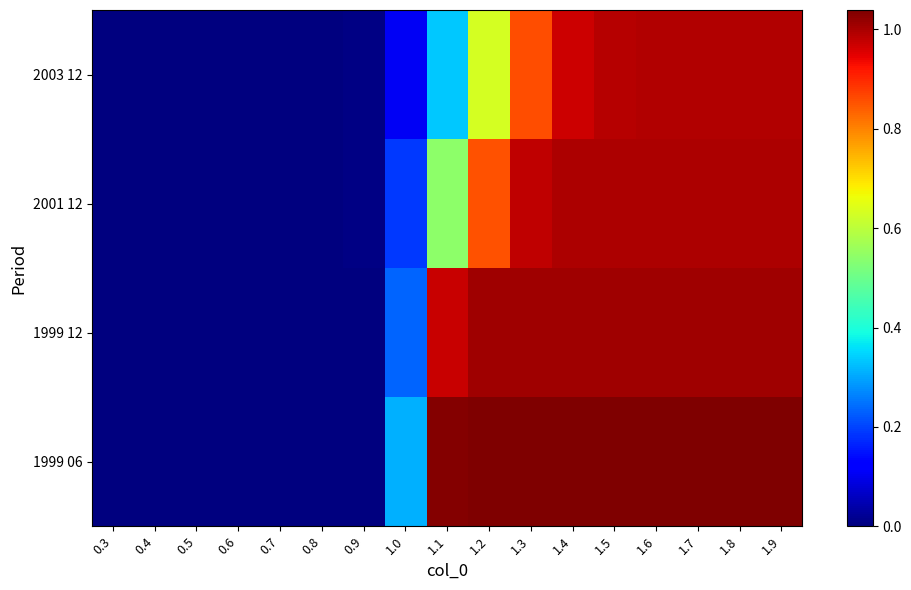

At which category is the sum across all series the highest?

1.9